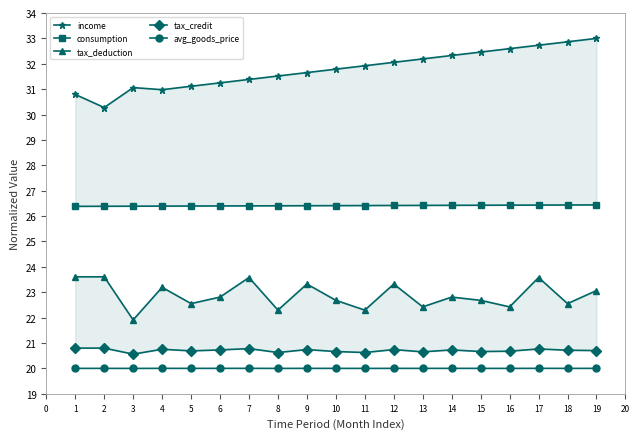

Reading left to right, extract all data points from this chart.

income: 30.8	30.3	31.1	31.0	31.1	31.2	31.4	31.5	31.7	31.8	31.9	32.1	32.2	32.3	32.5	32.6	32.7	32.9	33.0
consumption: 26.4	26.4	26.4	26.4	26.4	26.4	26.4	26.4	26.4	26.4	26.4	26.4	26.4	26.4	26.4	26.4	26.4	26.4	26.4
tax_deduction: 23.6	23.6	21.9	23.2	22.6	22.8	23.6	22.3	23.3	22.7	22.3	23.3	22.4	22.8	22.7	22.4	23.6	22.6	23.1
tax_credit: 20.8	20.8	20.6	20.8	20.7	20.7	20.8	20.6	20.7	20.7	20.6	20.7	20.7	20.7	20.7	20.7	20.8	20.7	20.7
avg_goods_price: 20.0	20.0	20.0	20.0	20.0	20.0	20.0	20.0	20.0	20.0	20.0	20.0	20.0	20.0	20.0	20.0	20.0	20.0	20.0